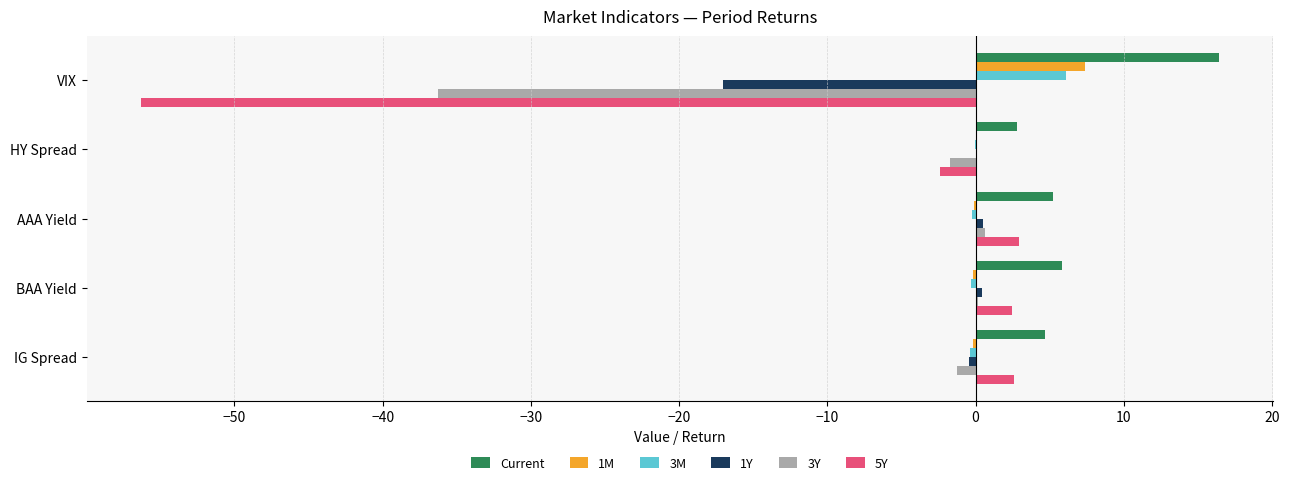

Which series has the widest spread of values?

5Y